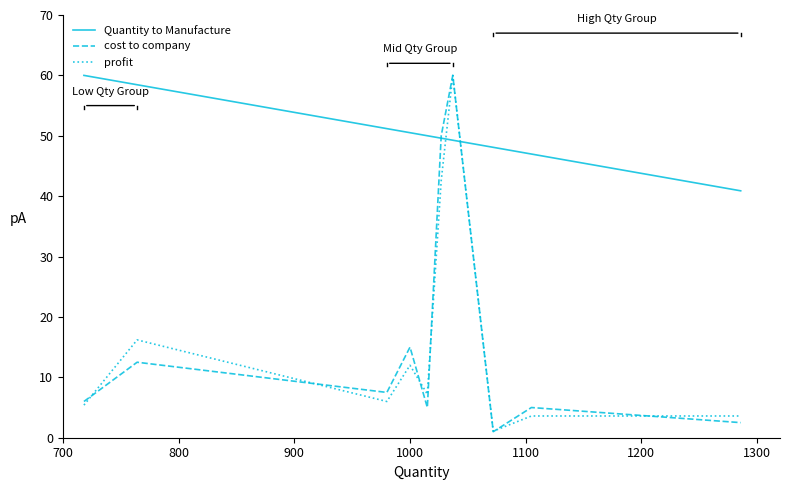

Which series has the largest range (max minus min)?

cost to company